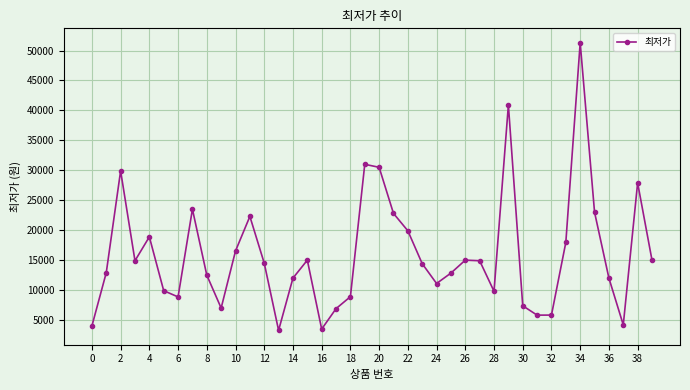

How many lines are shown in the chart?

1